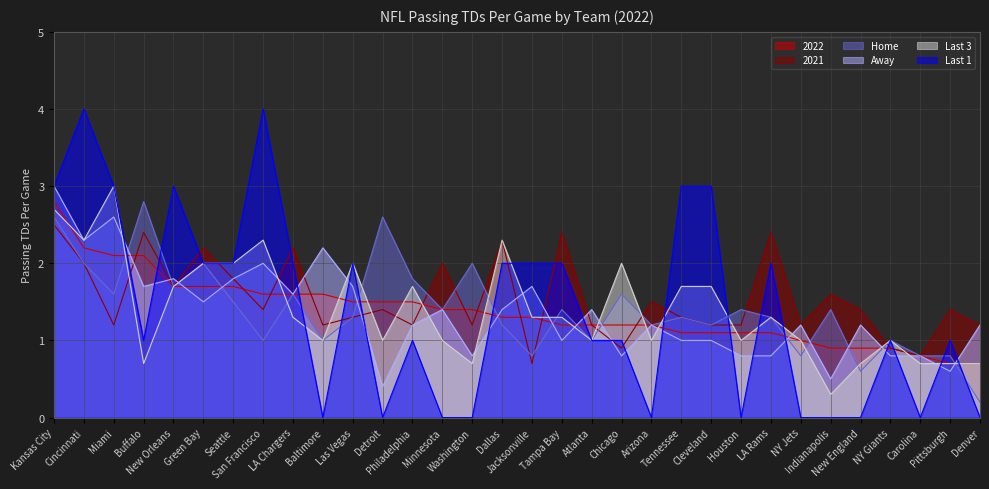

What is the difference between the maximum and second lowest values in the Last 1 series?

4.0